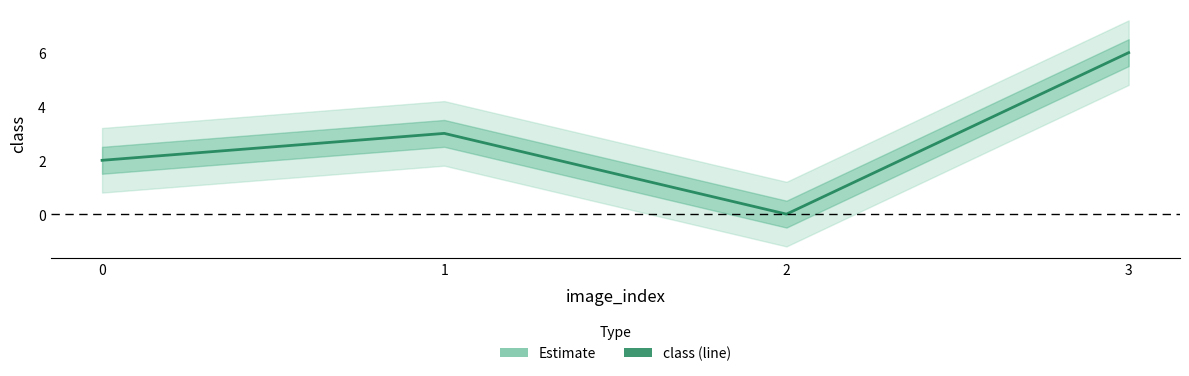

How many values are between 2 and 6?

3